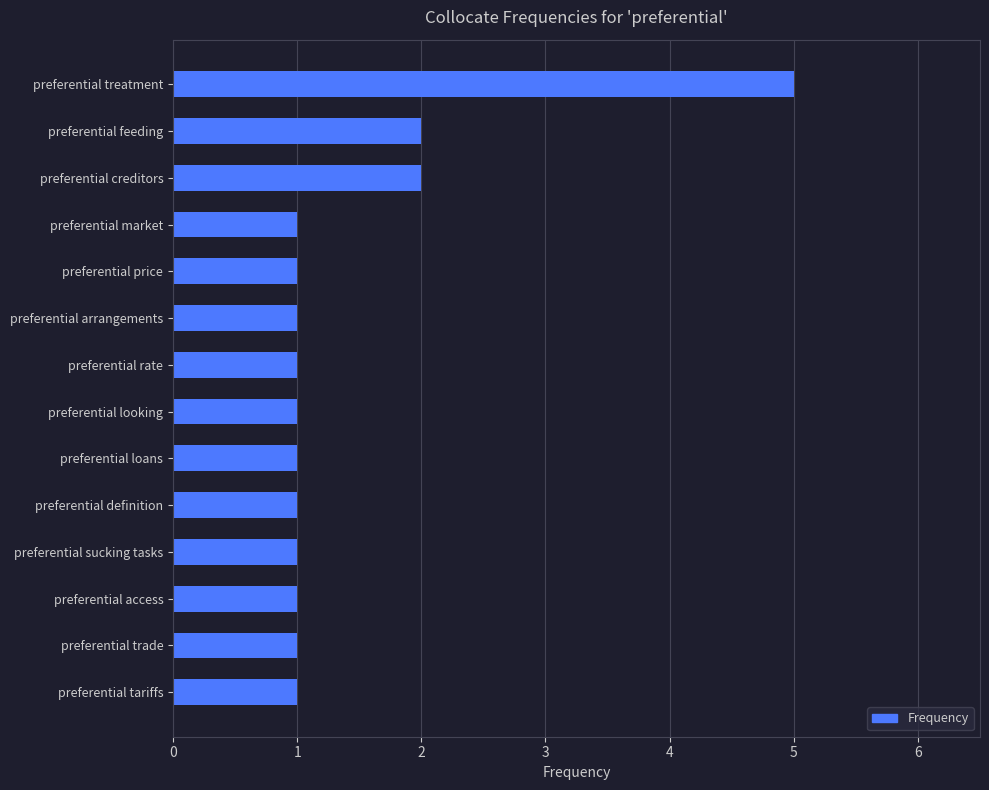

Between preferential trade and preferential treatment, which is larger?

preferential treatment